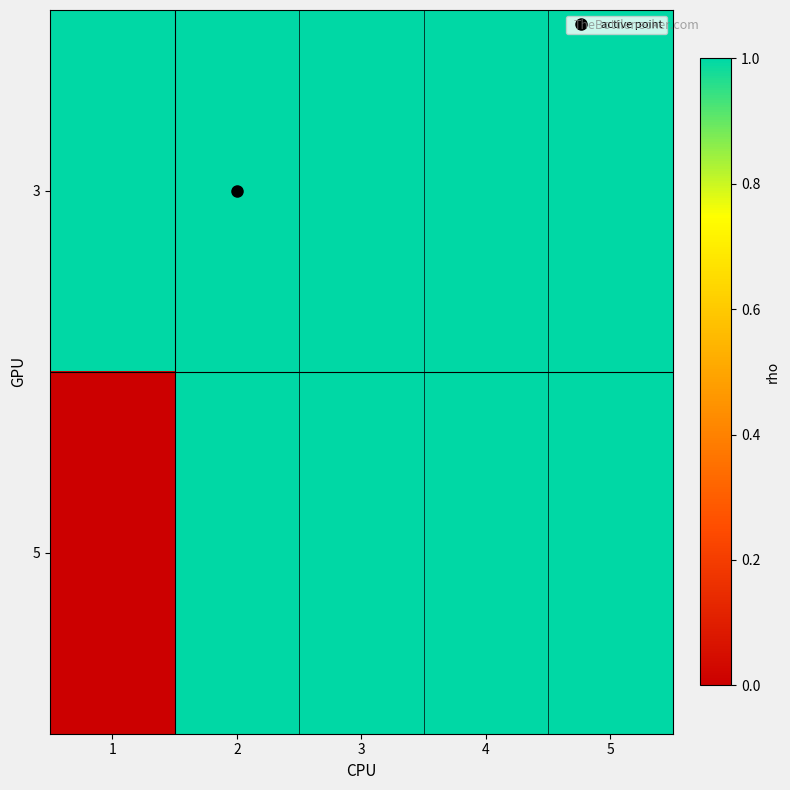

Reading left to right, what are all the values shown in this chart?

3: 1=1	2=1	3=1	4=1	5=1
5: 1=0	2=1	3=1	4=1	5=1